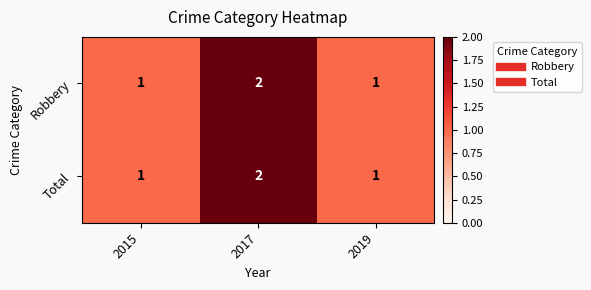

How many Total values are between 1 and 2?

3